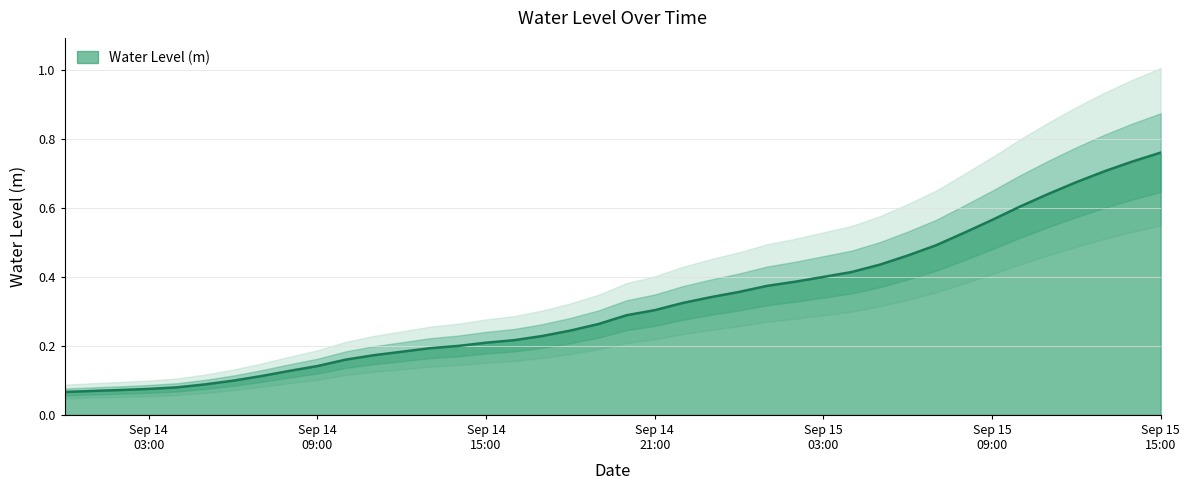

What is the sum of all values?

12.8